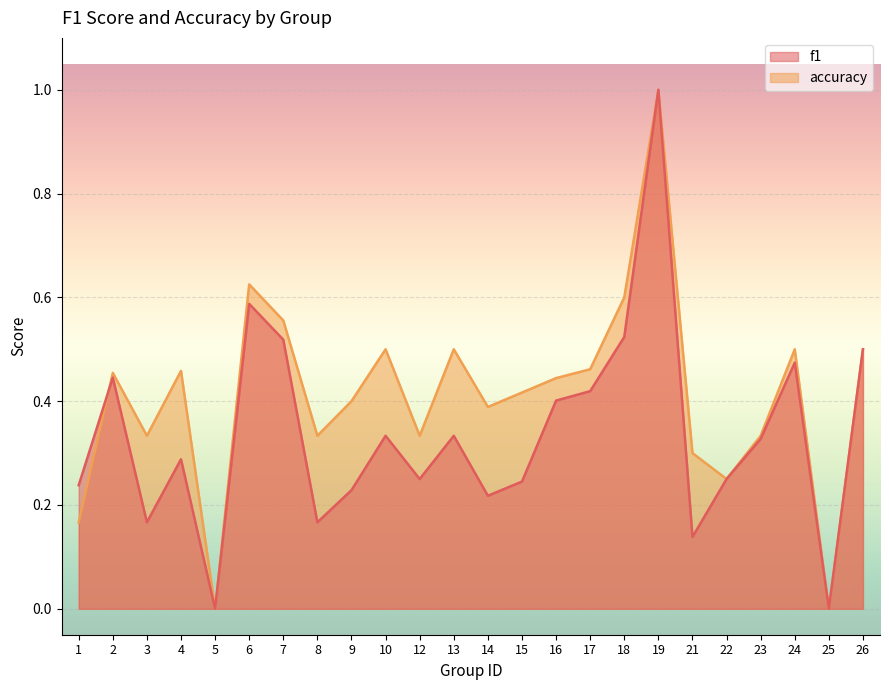

Which has a higher value, 18 or 12?

18